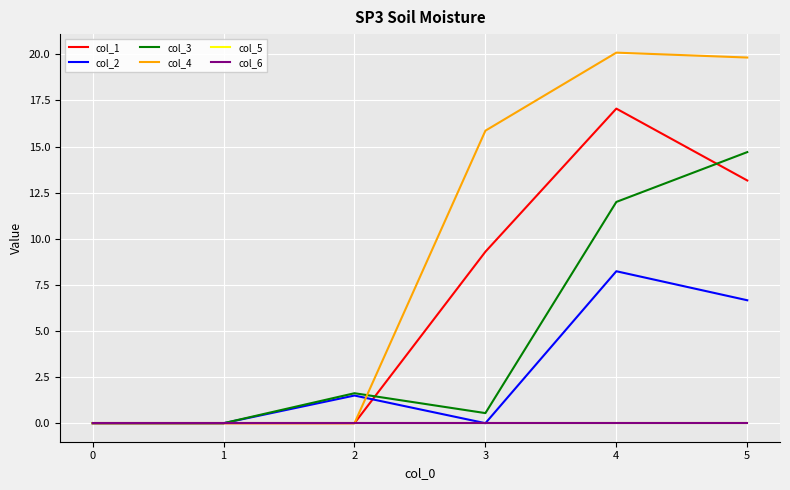

Between 0 and 1, which series saw the biggest shift?

col_1